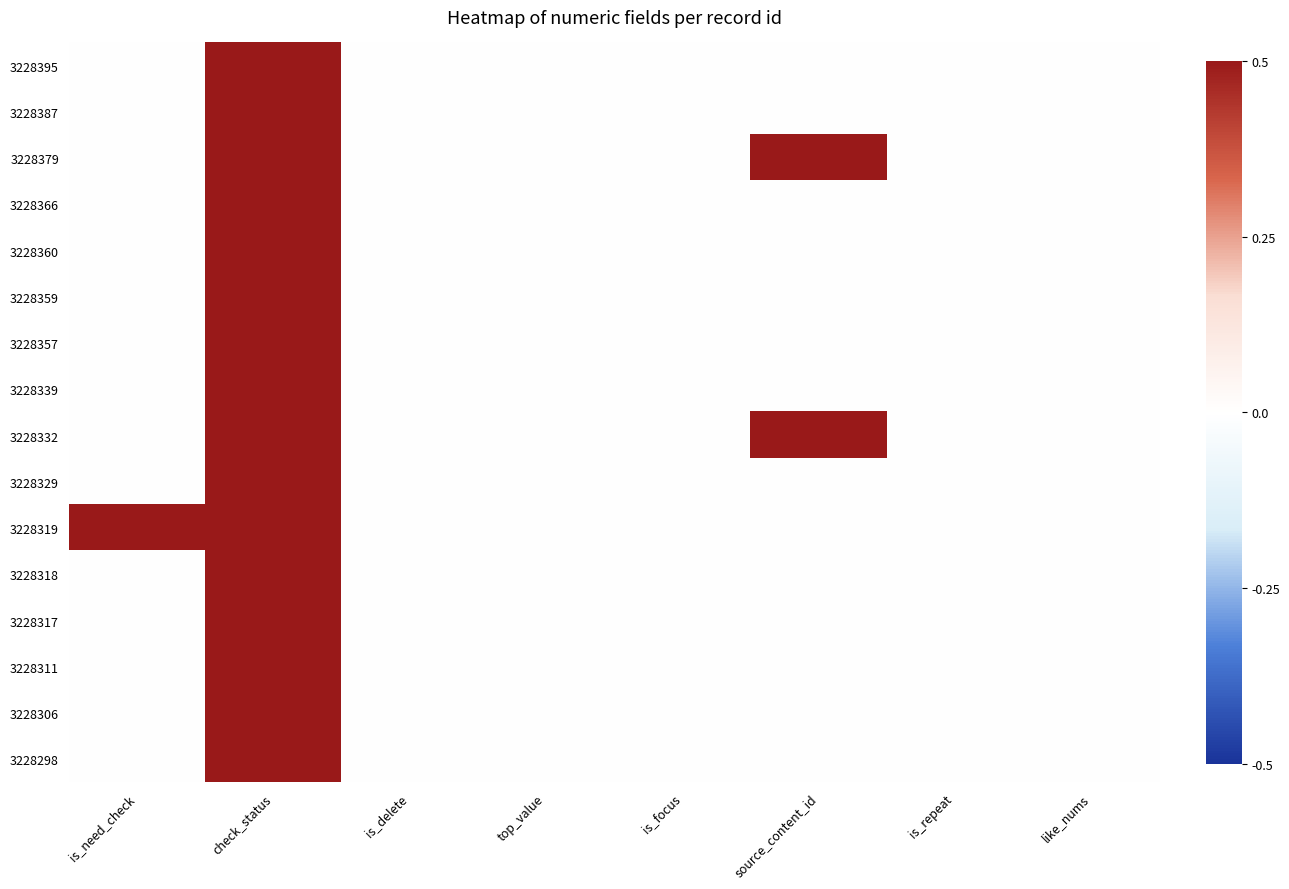

Which label corresponds to the largest value in the chart?

check_status